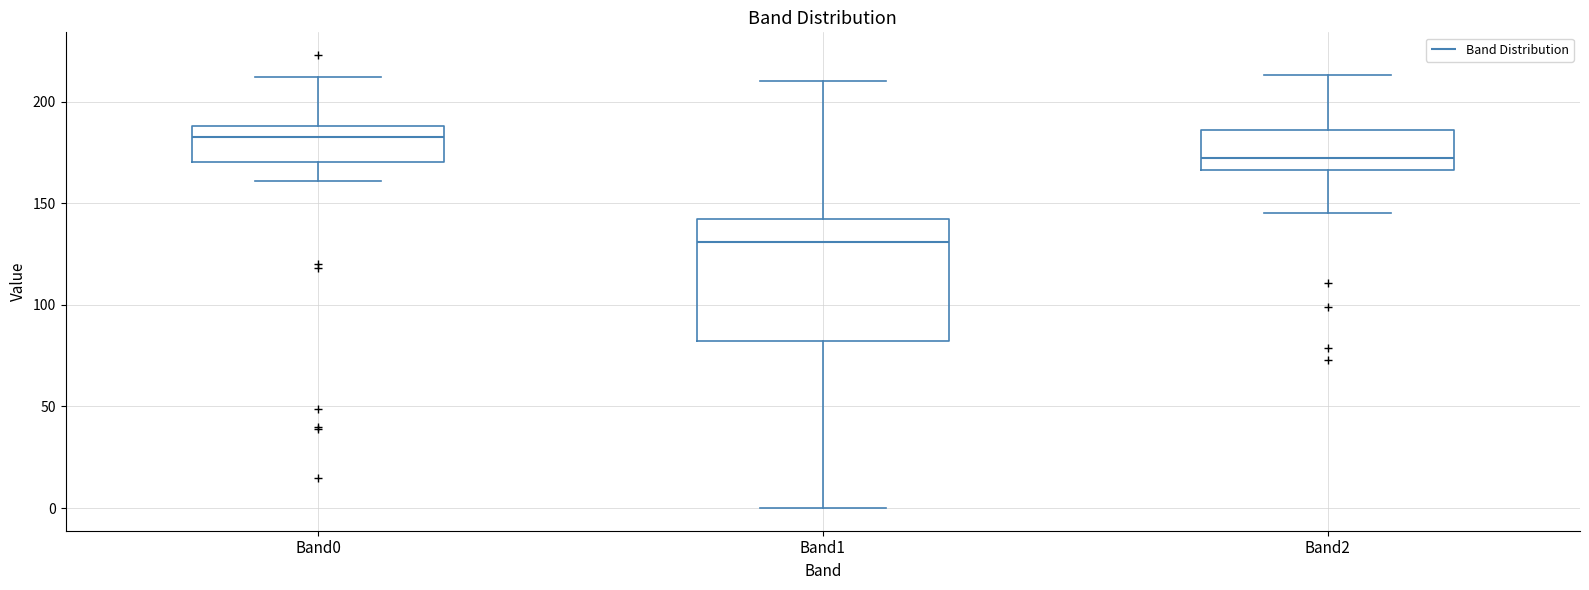

Comparing the boxes themselves (not the whiskers), which one is the tallest?

Band1